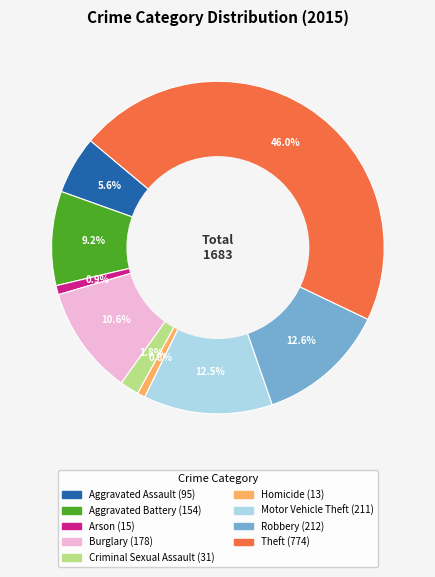

Approximately how many times larger is the value at Criminal Sexual Assault compared to Robbery?

0.1